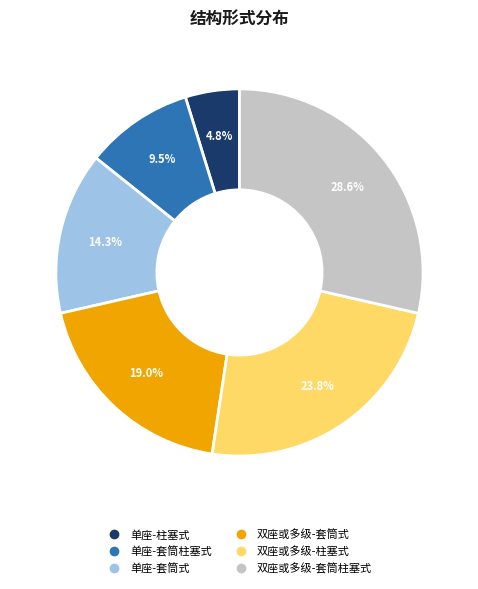

Does 双座或多级-套筒式 account for over 50% of the chart?

No